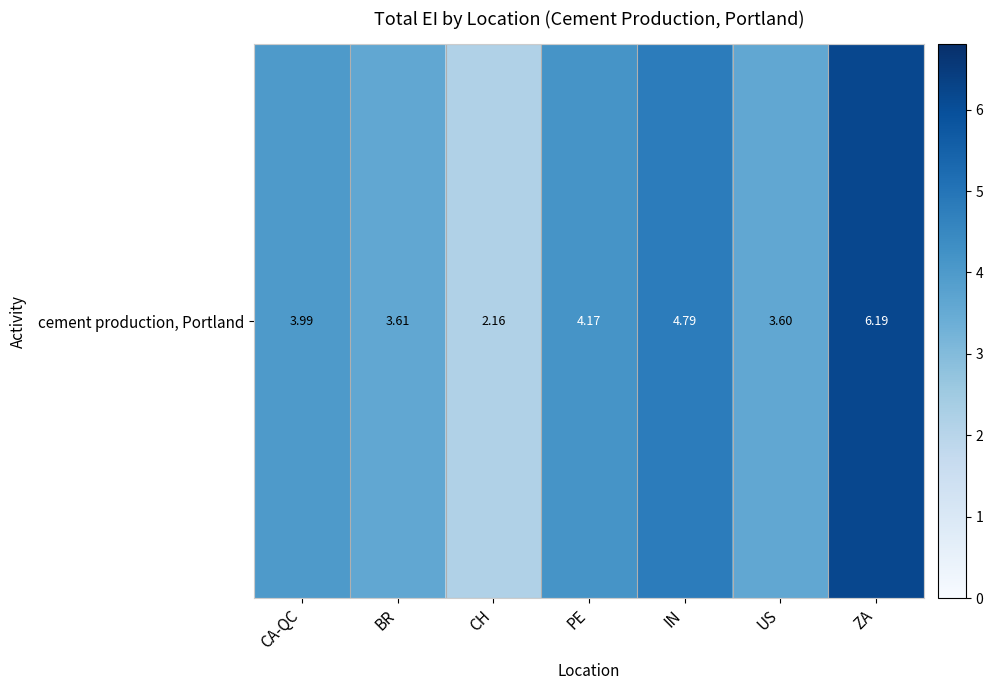

Approximately how many times larger is the value at PE compared to BR?

1.2